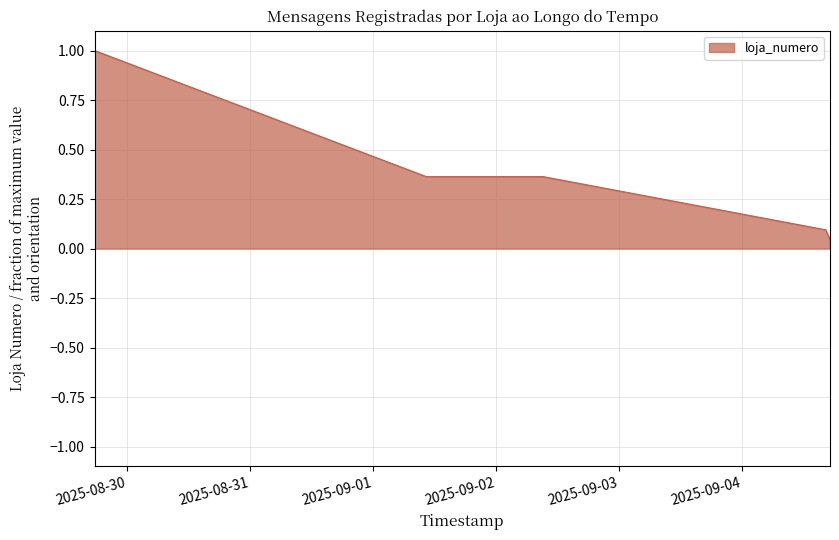

How many lines are shown in the chart?

1